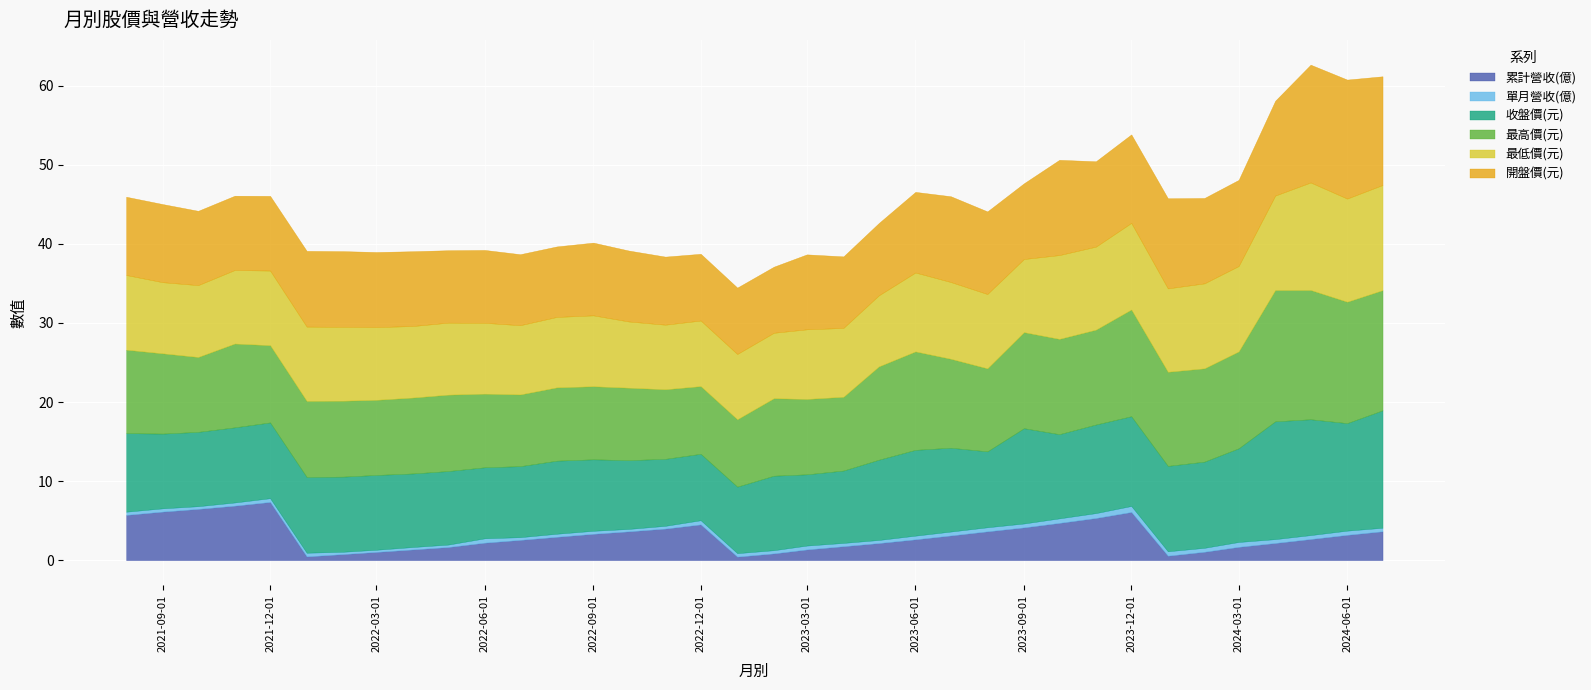

Which category has the highest value in the 收盤價(元) series?

2024-04-01